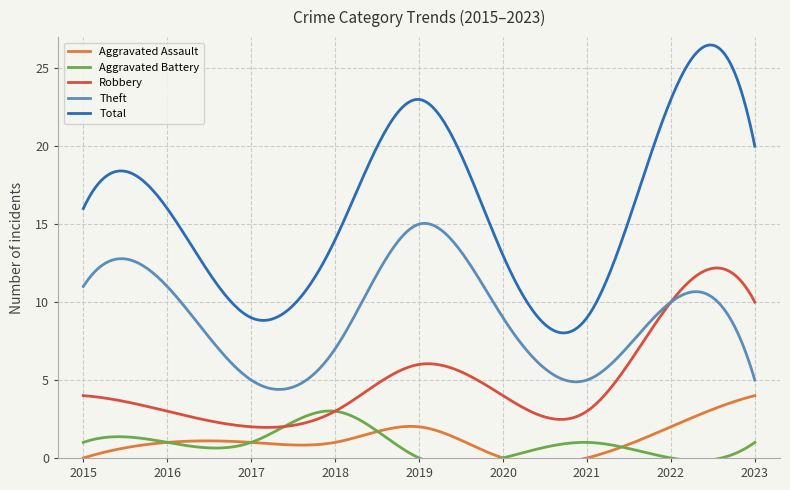

What is the maximum value for Robbery?

12.2